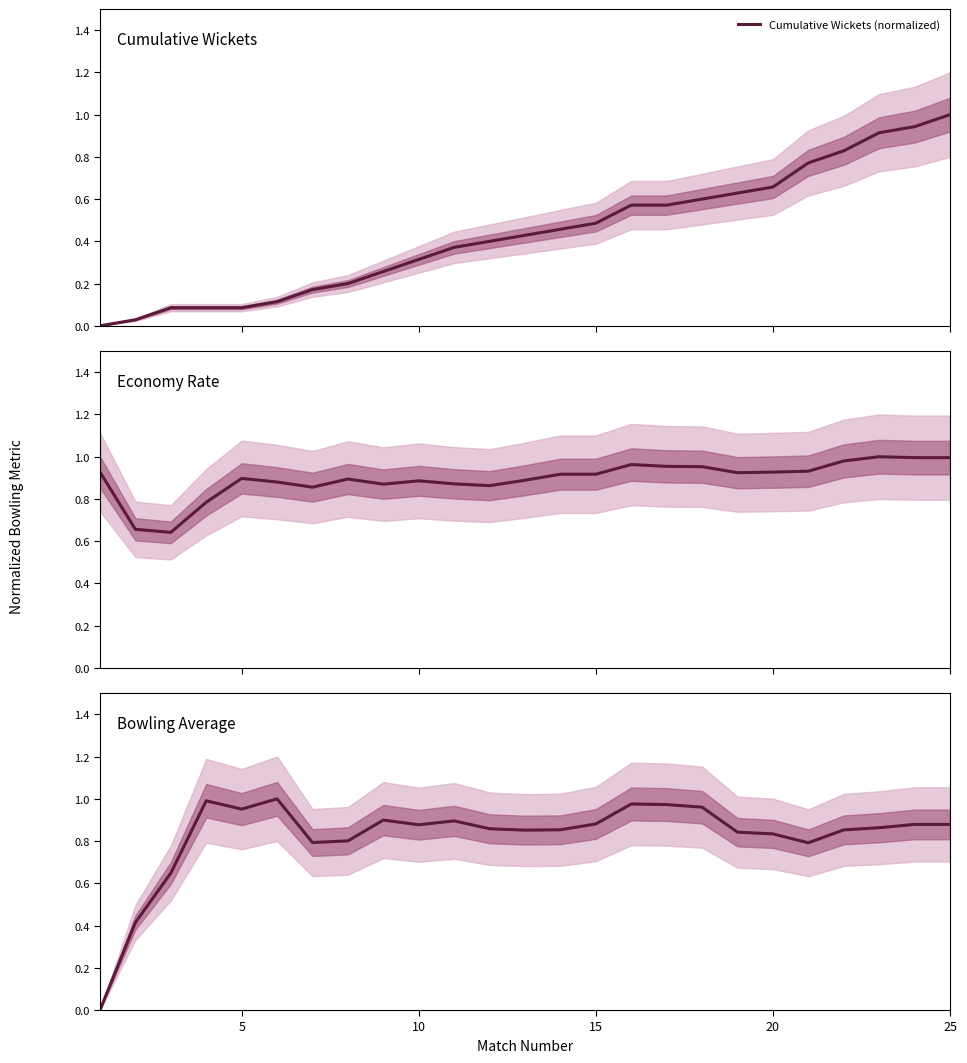

Rank the series by their maximum value, from lowest to highest.

Cumulative Wickets (normalized), Economy Rate (normalized), Average (normalized)